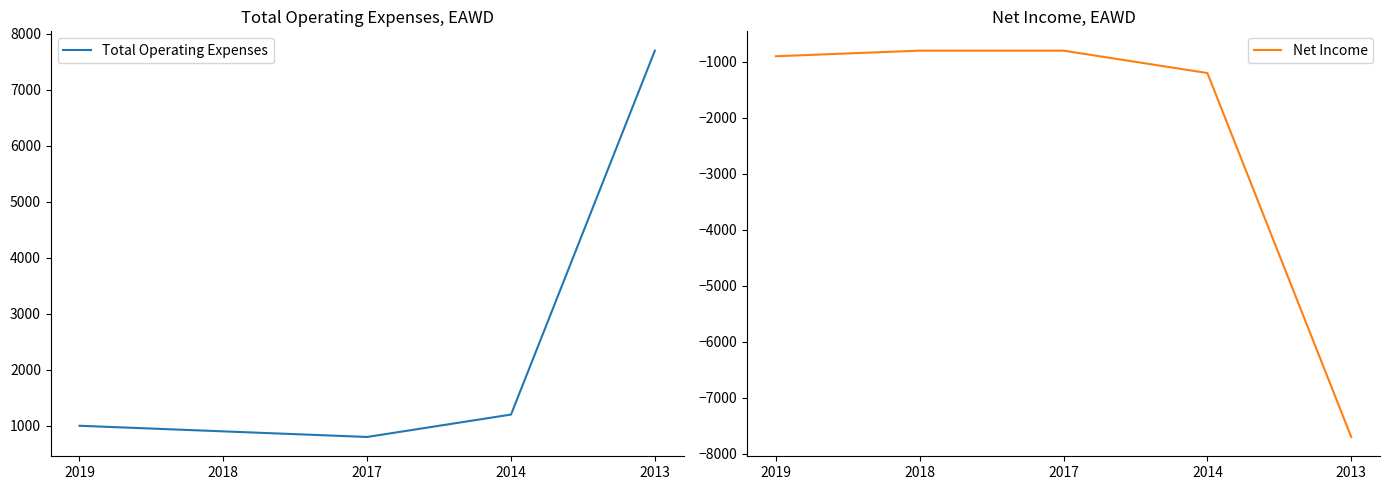

True or false: Total Operating Expenses and Net Income intersect in this chart.

False